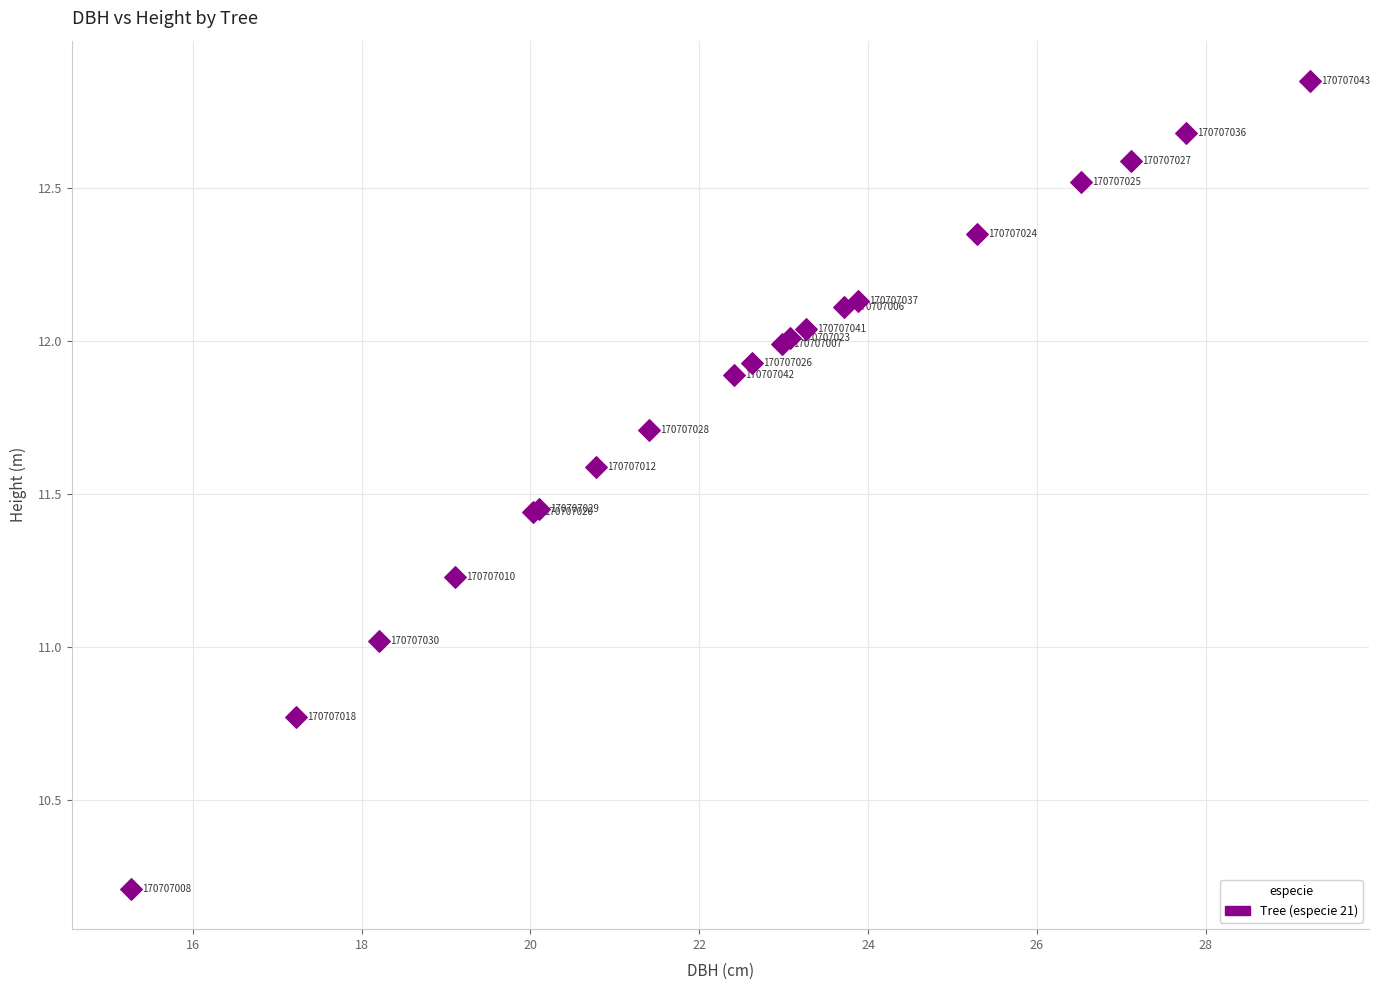

What Y value in the scatter plot is closest to 11?

11.0